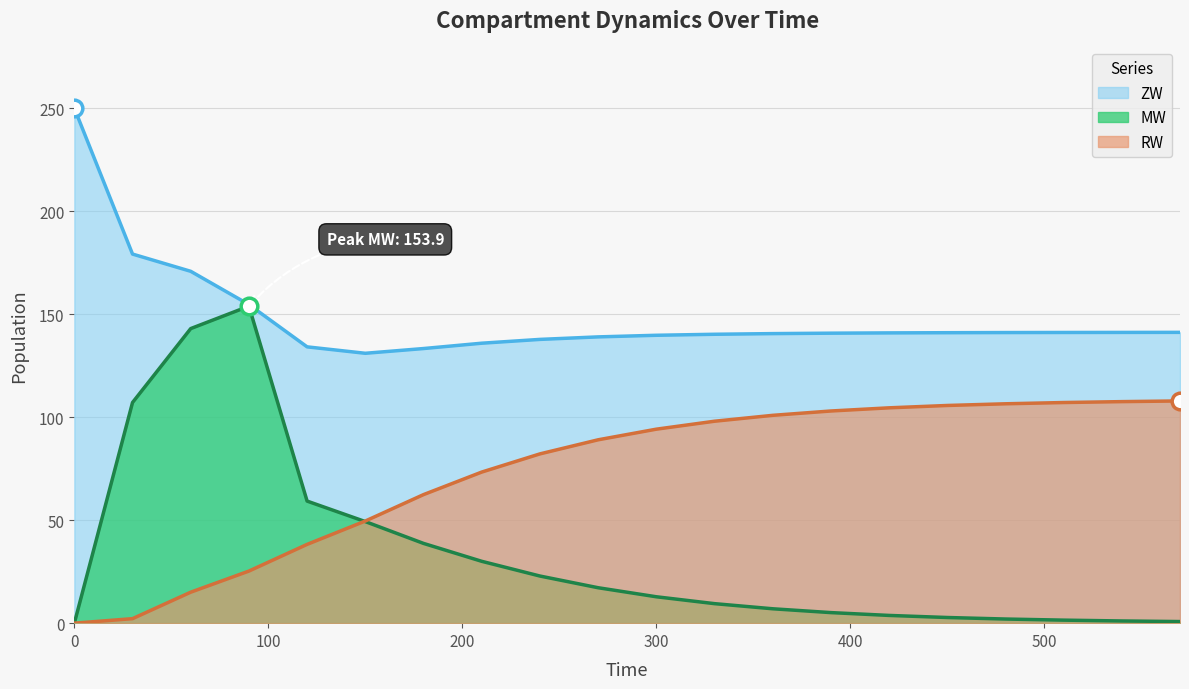

What is the average value of the RW series?

73.6